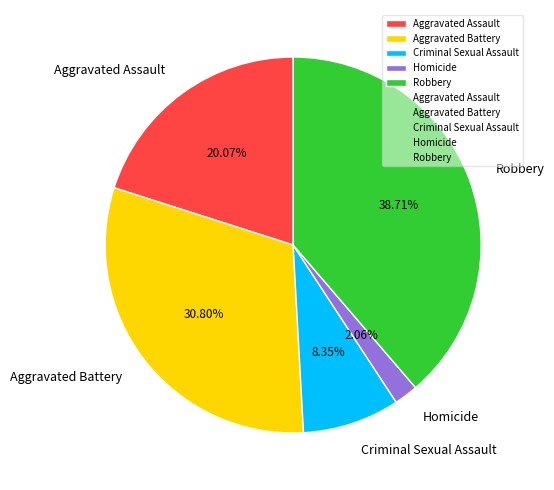

Approximately how many times larger is the value at Aggravated Battery compared to Aggravated Assault?

1.5